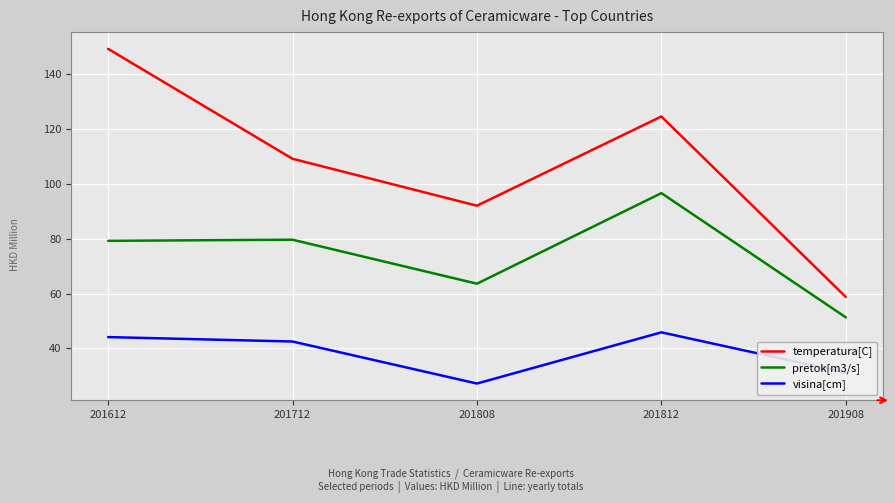

List the labels in order of visina[cm] value, largest first.

201812, 201612, 201712, 201908, 201808